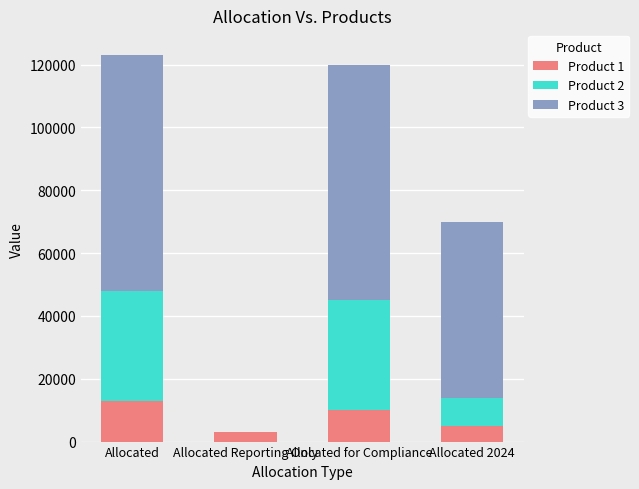

The Product 1 series shows 13000.1 at Allocated. True or false?

True